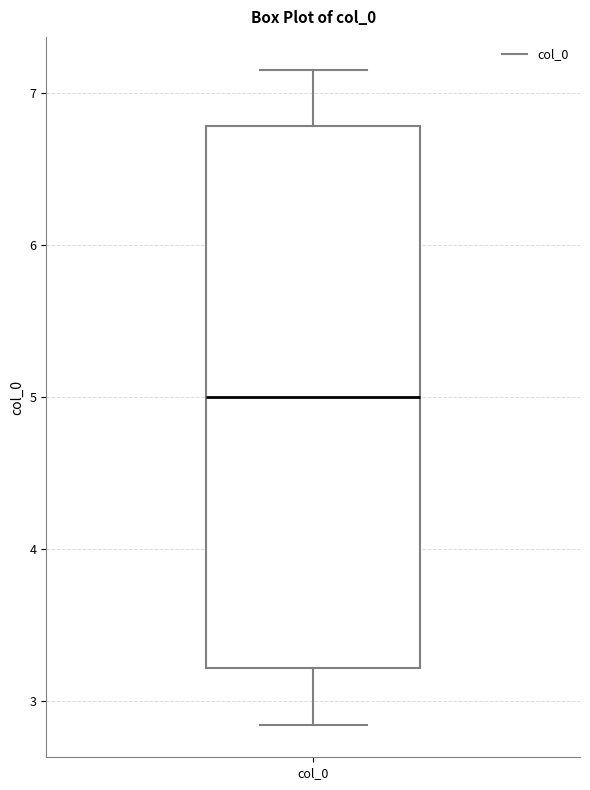

Read this box plot against the y-axis: the position of the median line, the range covered by the box, and the ends of both whiskers. The values are not printed on the chart, so give them approximately, as read against the axis.

median 5.0, box 3.2 to 6.8, whiskers 2.8 to 7.2